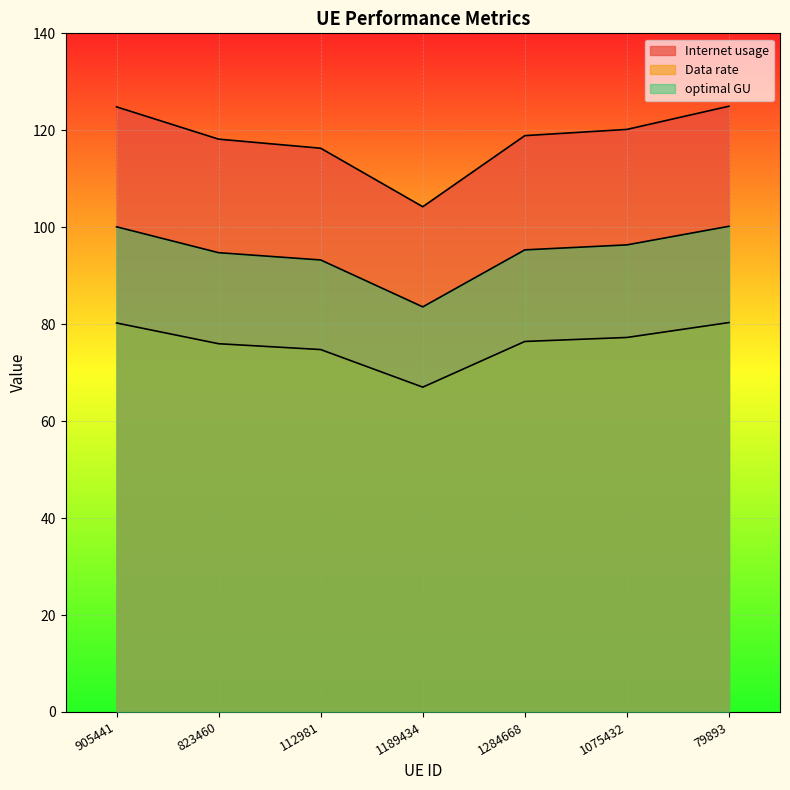

What is the difference between the second highest and second lowest values in the Data rate series?

5.5